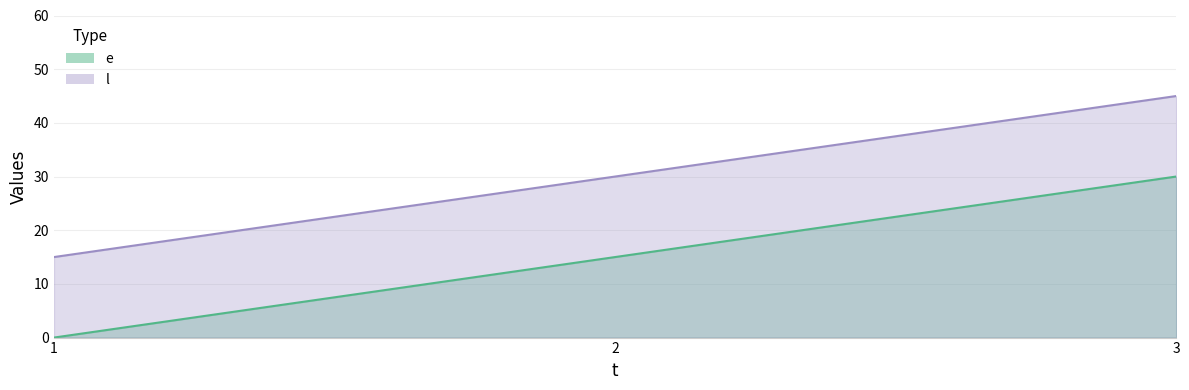

Does the chart display data point markers on the line(s)?

No